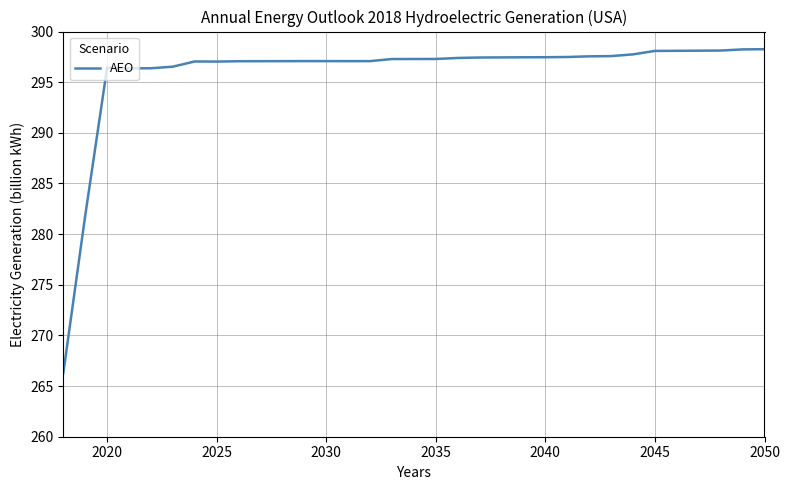

What is the difference between the maximum and minimum values?

32.0